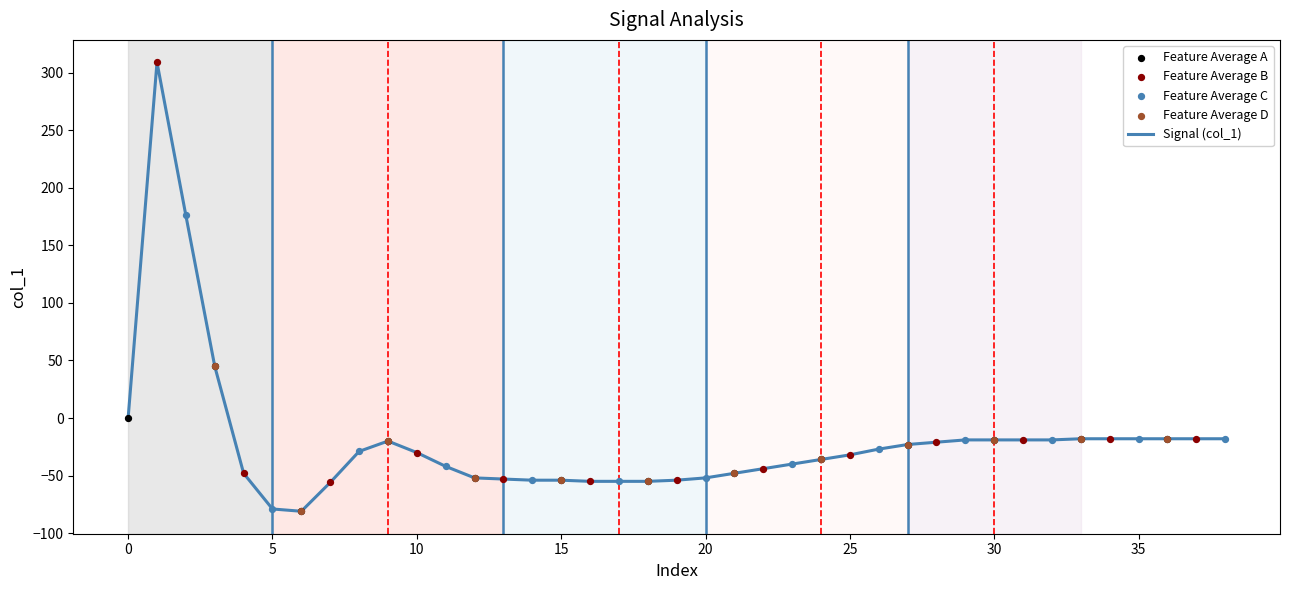

What is the difference between the maximum and minimum values?

390